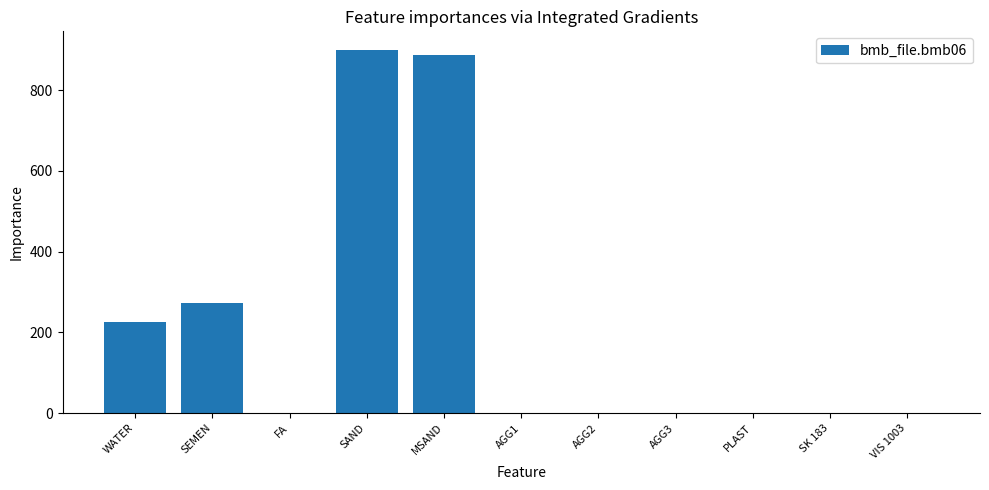

What is the maximum value shown in the chart?

901.0